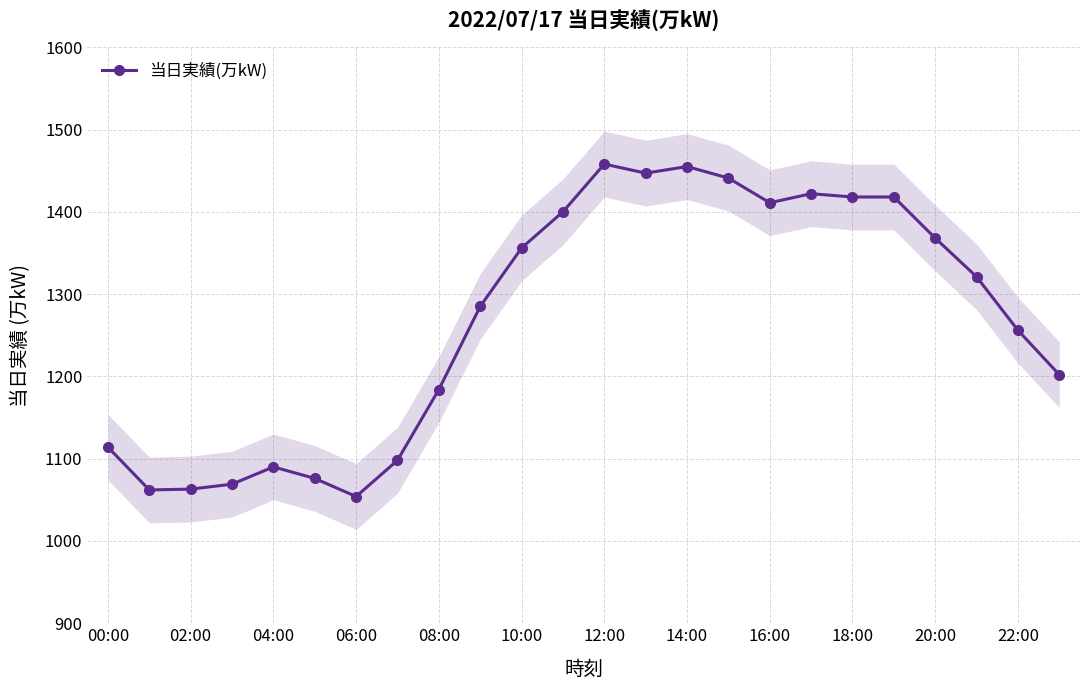

How many points are lower than both their immediate neighbors (excluding endpoints)?

4